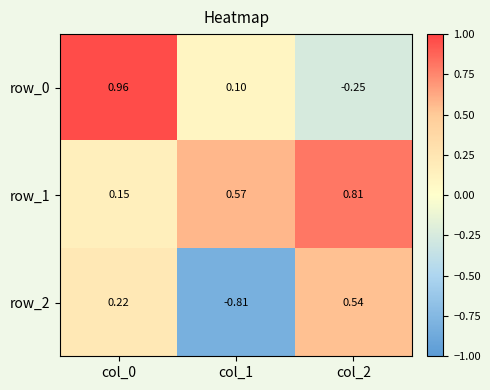

How many negative values does the row_0 series have?

1